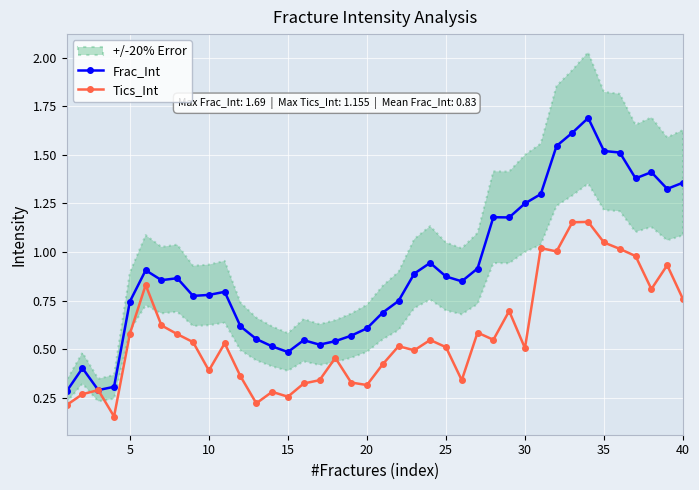

True or false: Frac_Int has more than 0 points higher than both neighbors.

True